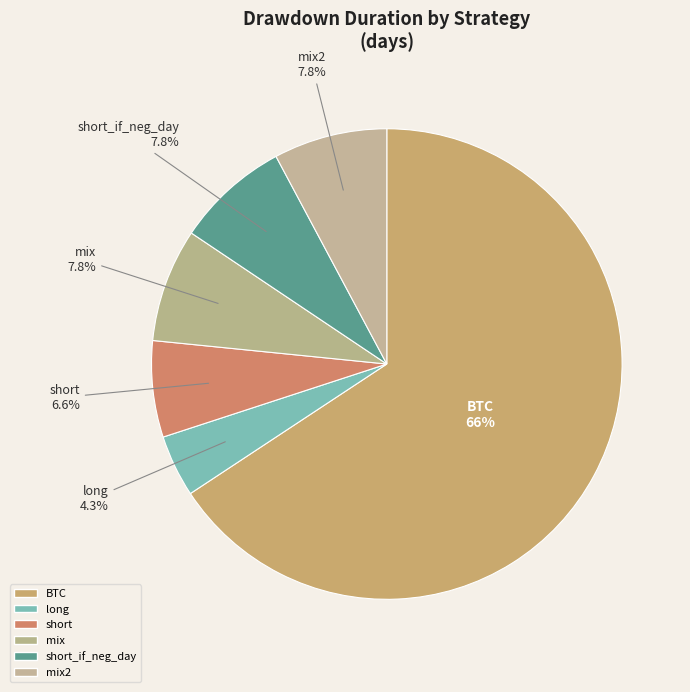

To the nearest percent, what percentage of the pie is mix?

8%